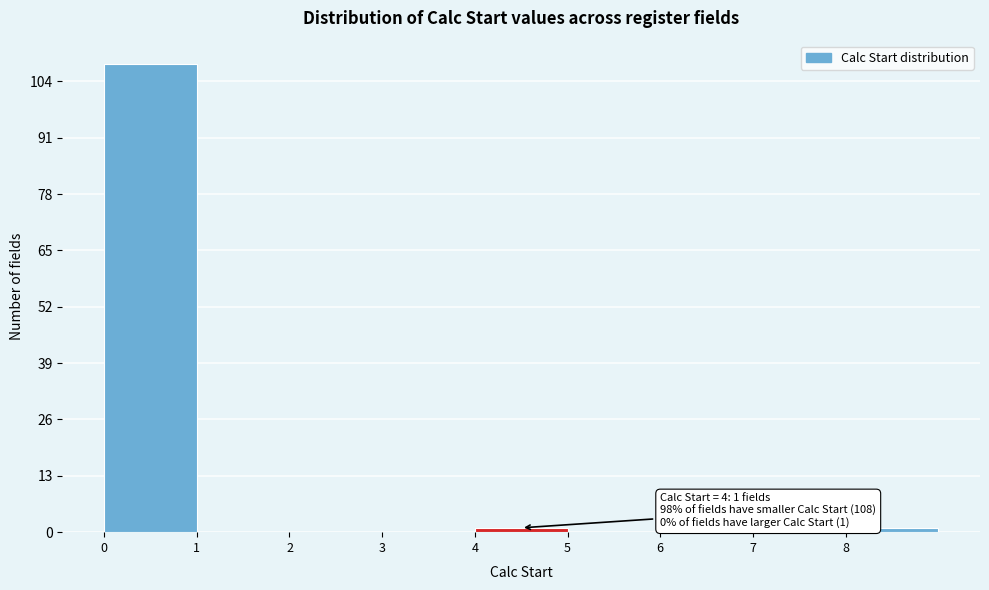

Over which range of the x-axis is the bar tallest?

0 to 1